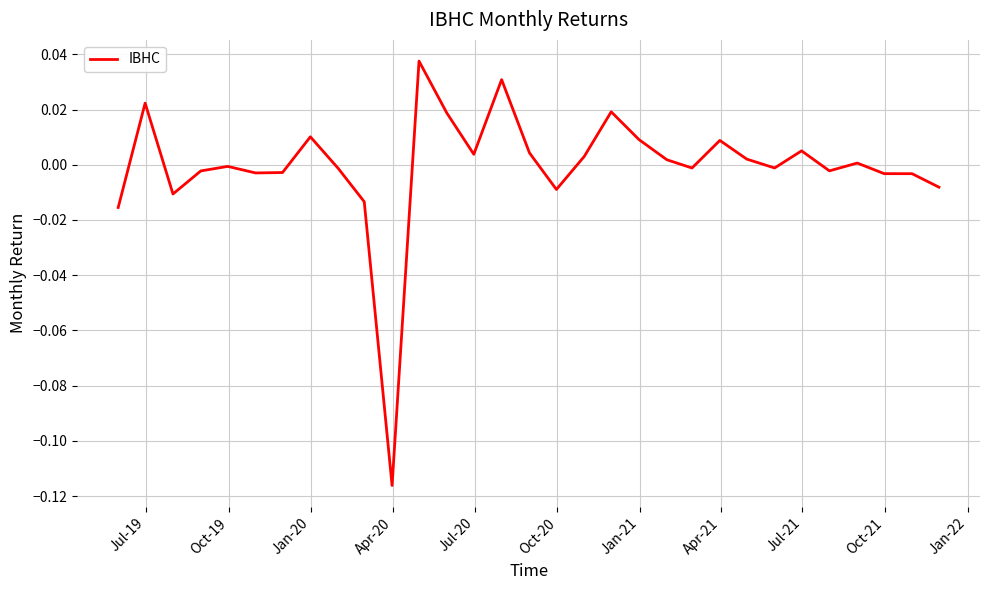

How many lines are shown in the chart?

1